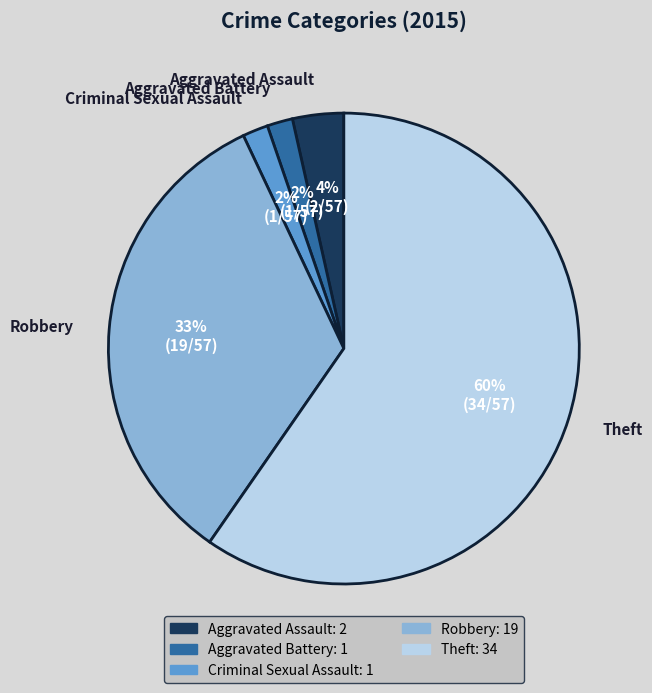

Count the number of slices in the pie.

5